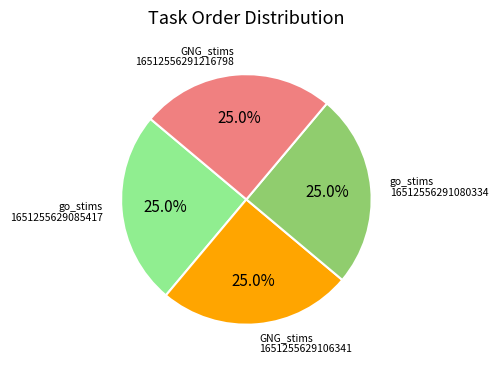

Does go_stims 16512556291080334 account for over 50% of the chart?

No